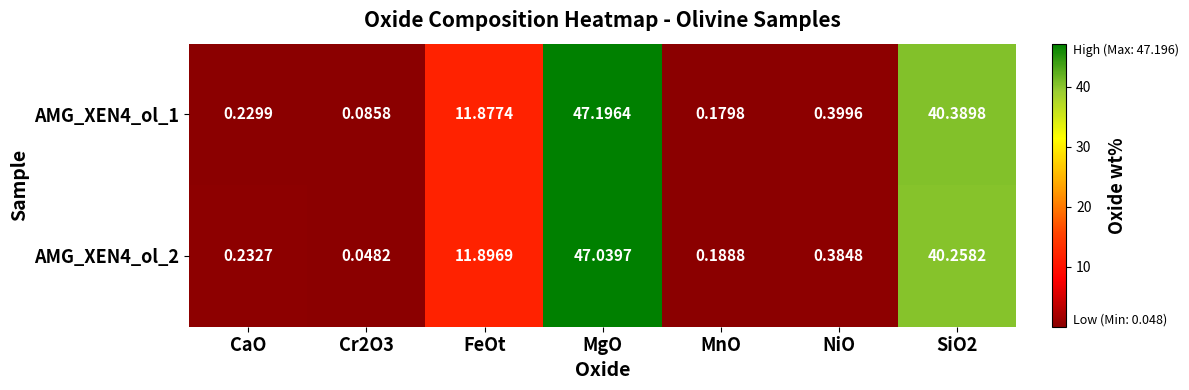

Is the value of AMG_XEN4_ol_1 at Cr2O3 greater than the value of AMG_XEN4_ol_2 at CaO?

No